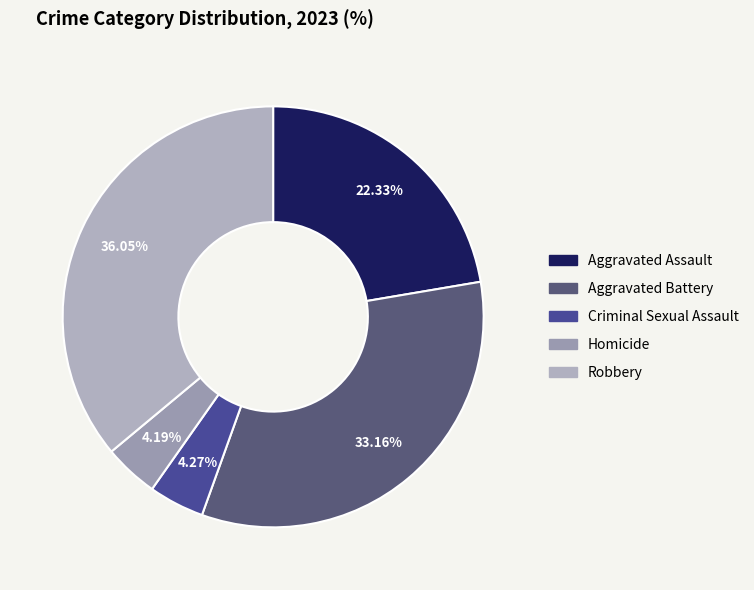

How many slices are in this pie chart?

5